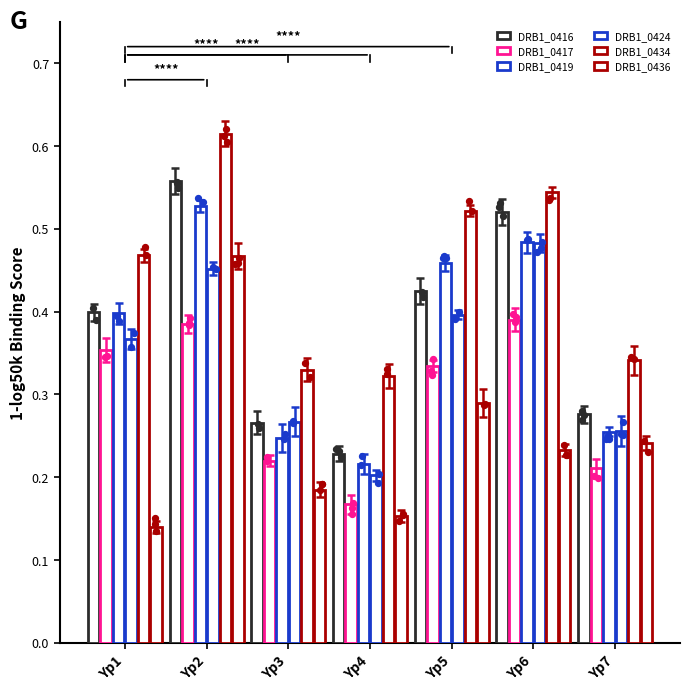

Which series has the largest total across all categories?

DRB1_0434